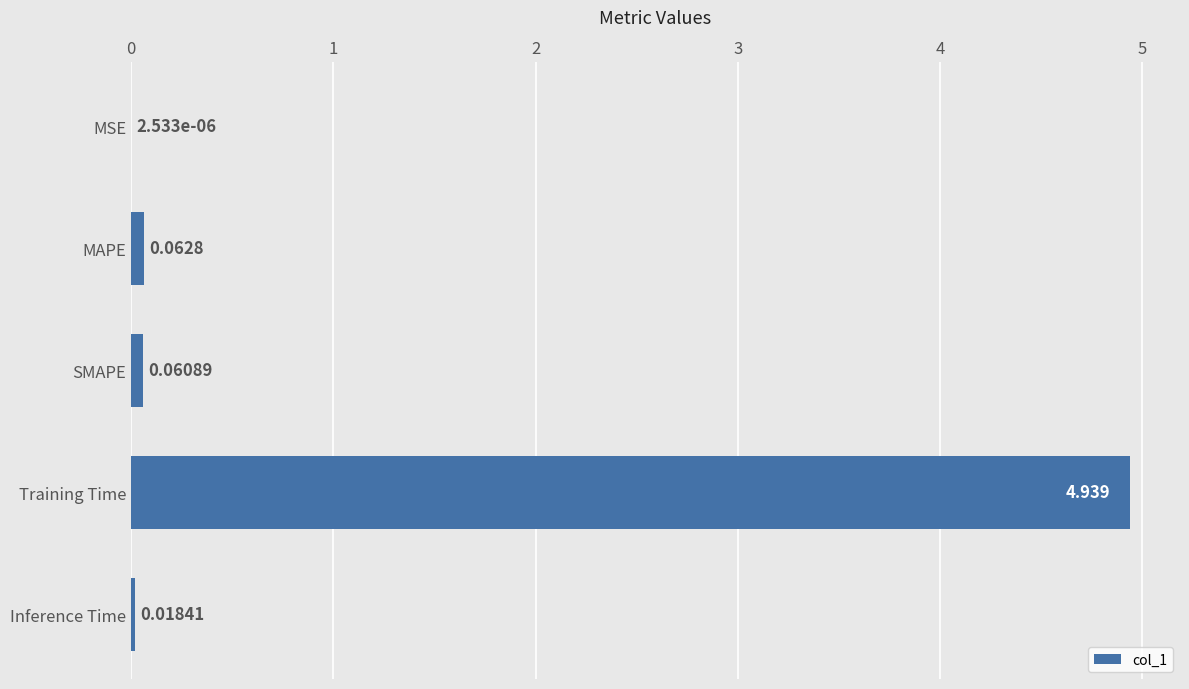

At which category does the chart reach its peak across all series?

Training Time